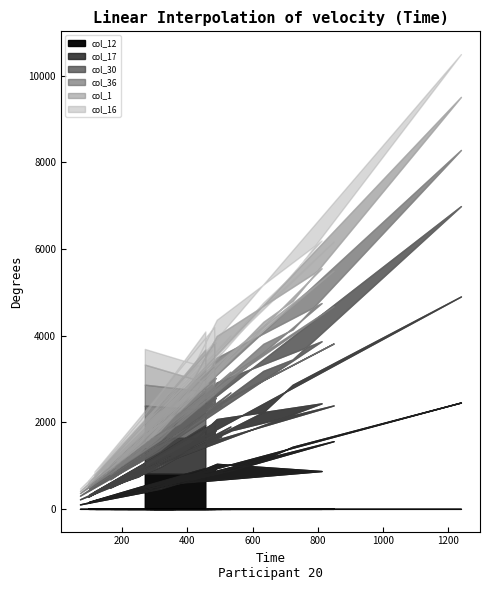

Count the number of categories in the chart.

40